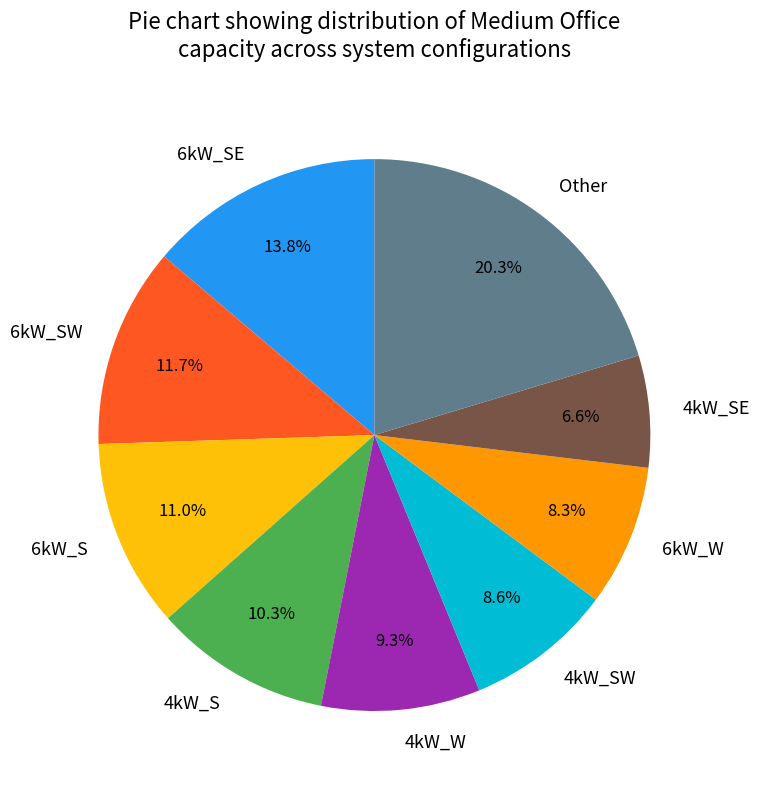

To the nearest percent, what is the combined percentage of 4kW_W and 6kW_SW?

21%